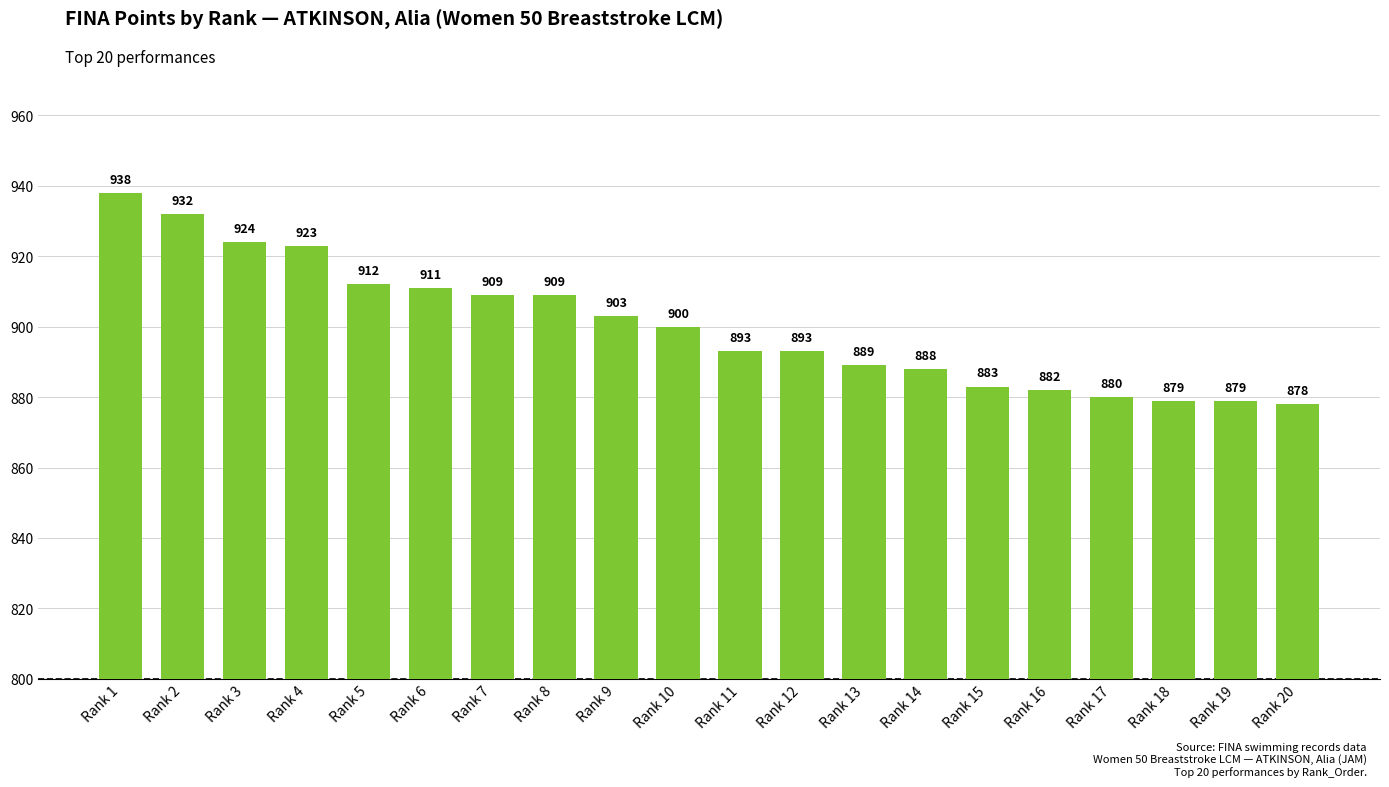

Between Rank 16 and Rank 19, which is larger?

Rank 16